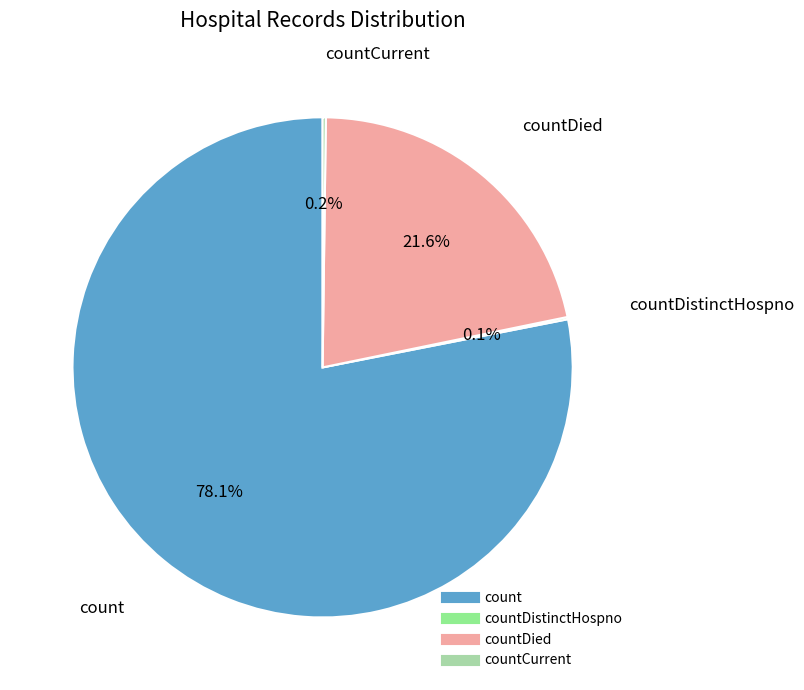

Is there any slice that represents more than half of the pie?

Yes